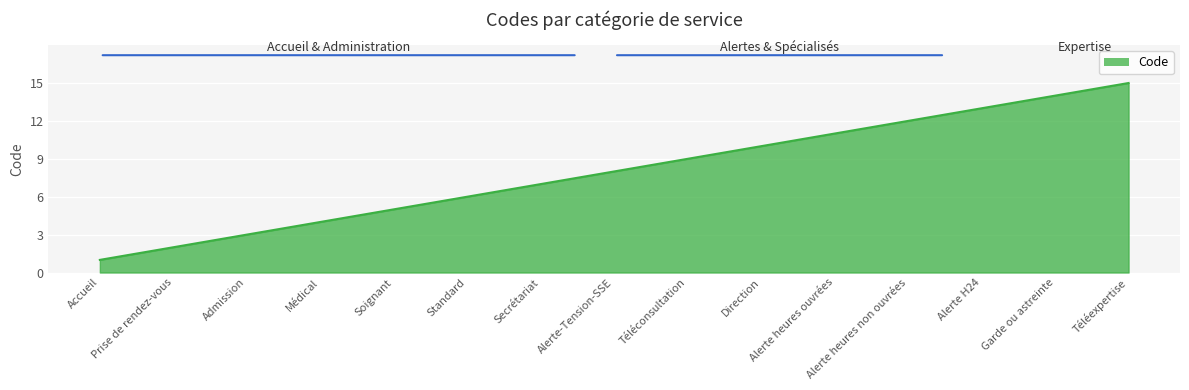

Reading left to right, transcribe all the data shown in this chart.

1	2	3	4	5	6	7	8	9	10	11	12	13	14	15